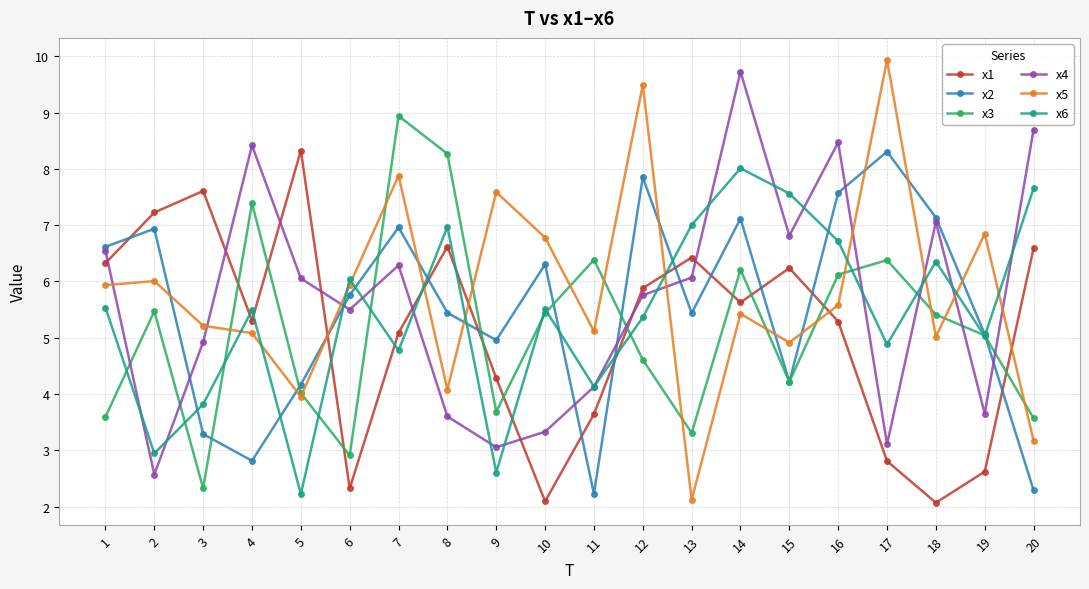

What is the value of the x2 point at the 8th from the left?

5.4